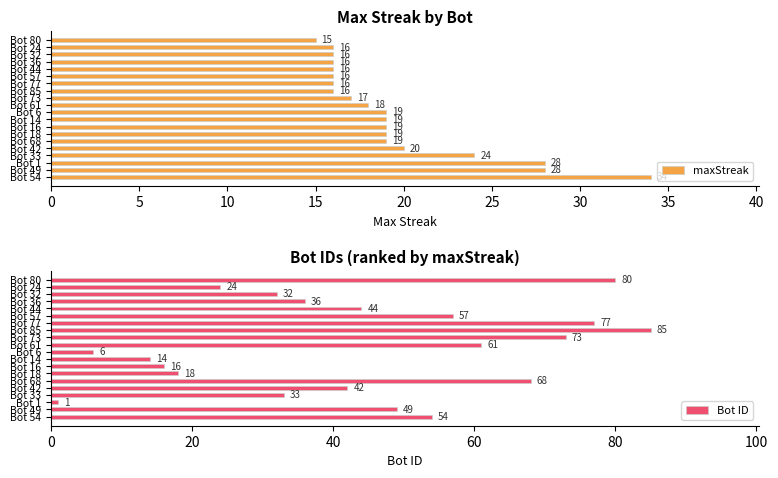

What is the lowest value of the maxStreak series?

15